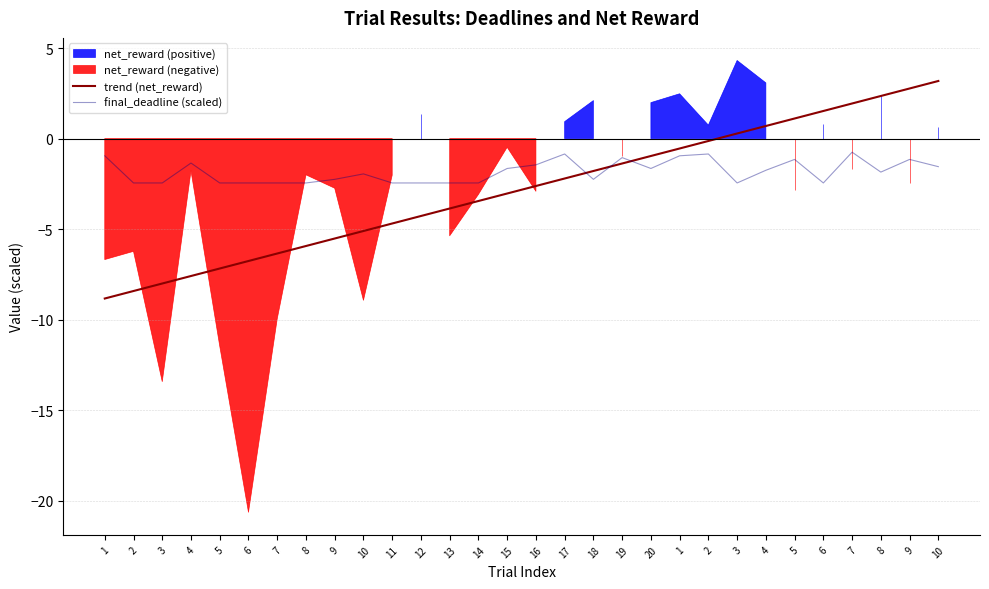

Where does the trend (net_reward) series first go above -2?

18